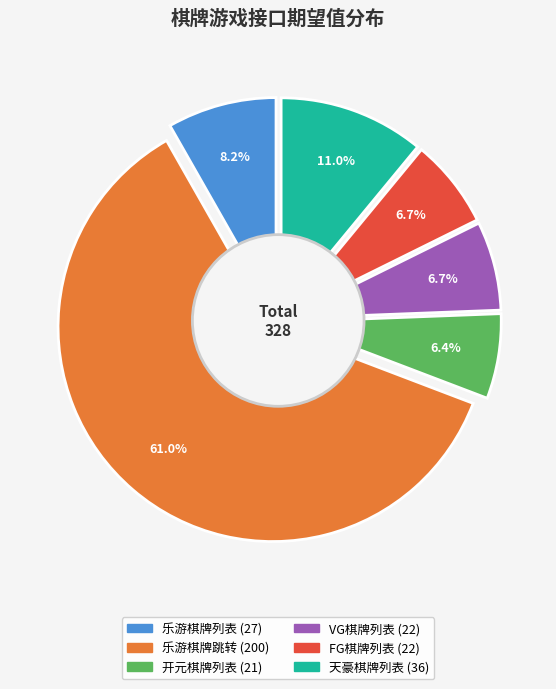

To the nearest percent, what is the difference between the largest and smallest slice percentages?

55%